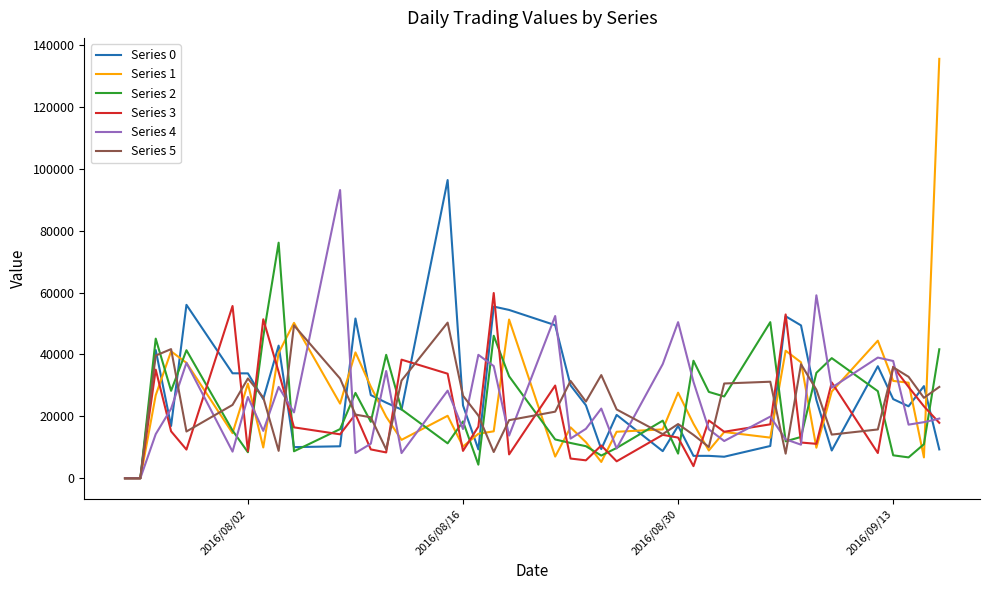

Which series has the largest range (max minus min)?

Series 1